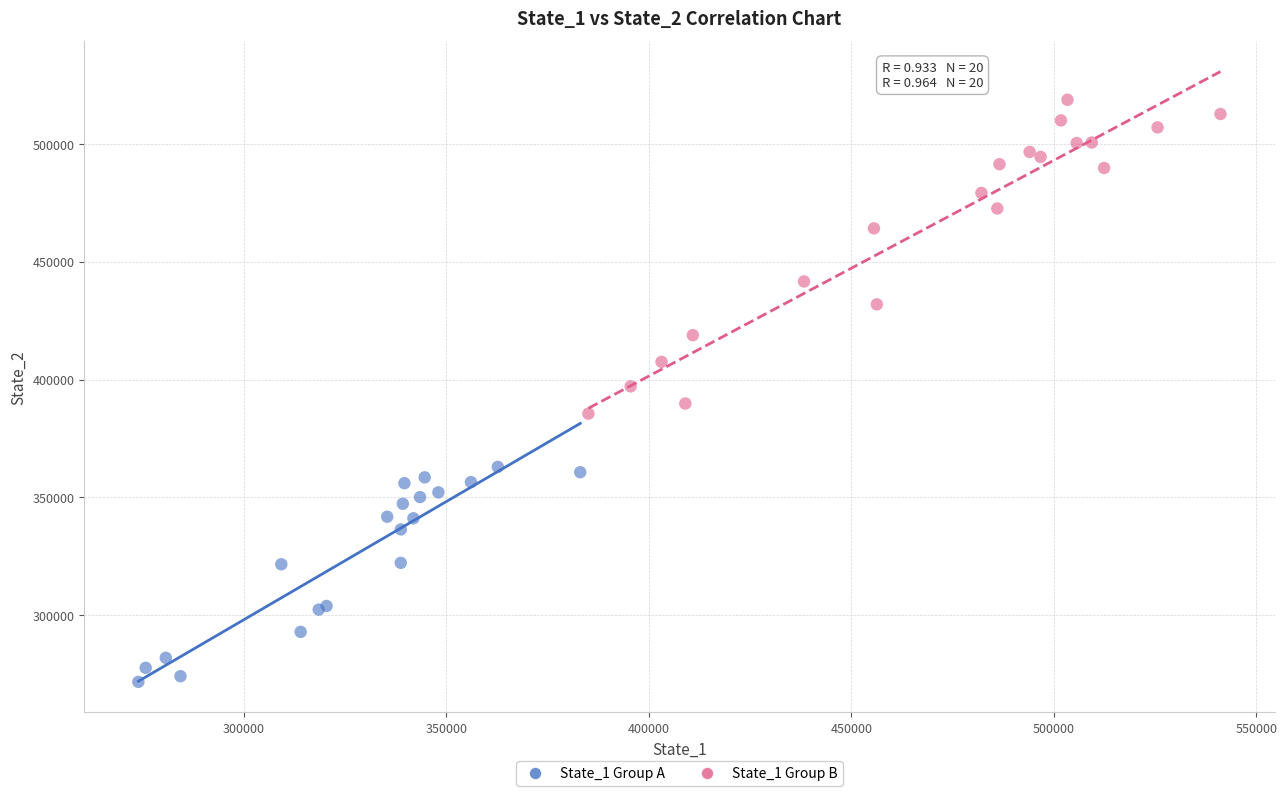

Which series reaches the minimum Y coordinate?

State_1 Group A